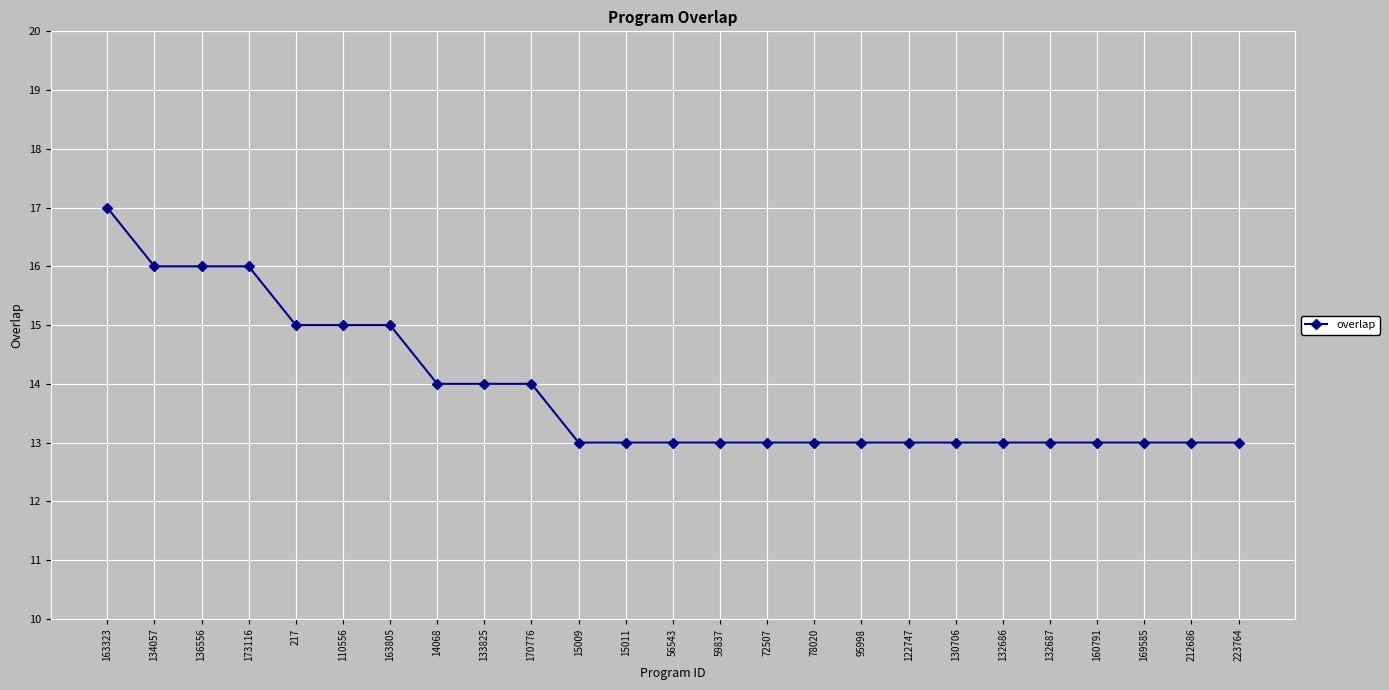

What is the change in value from 163805 to 122747?

-2